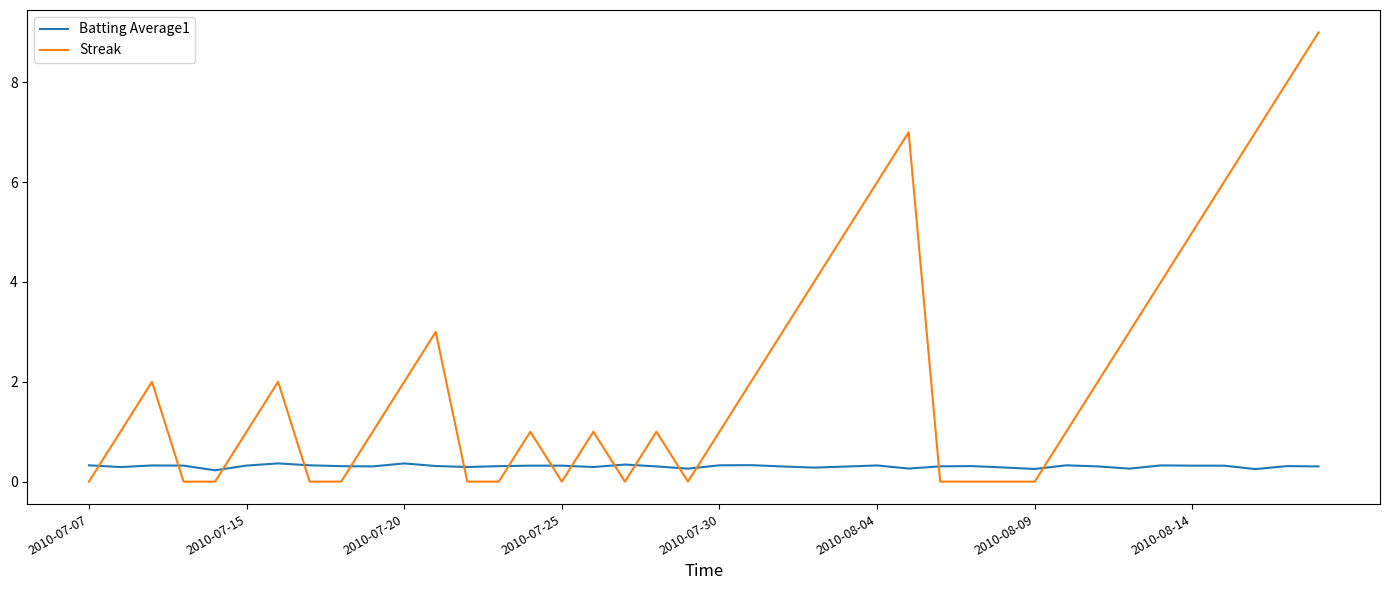

List the series in order of their overall mean, lowest first.

Batting Average1, Streak